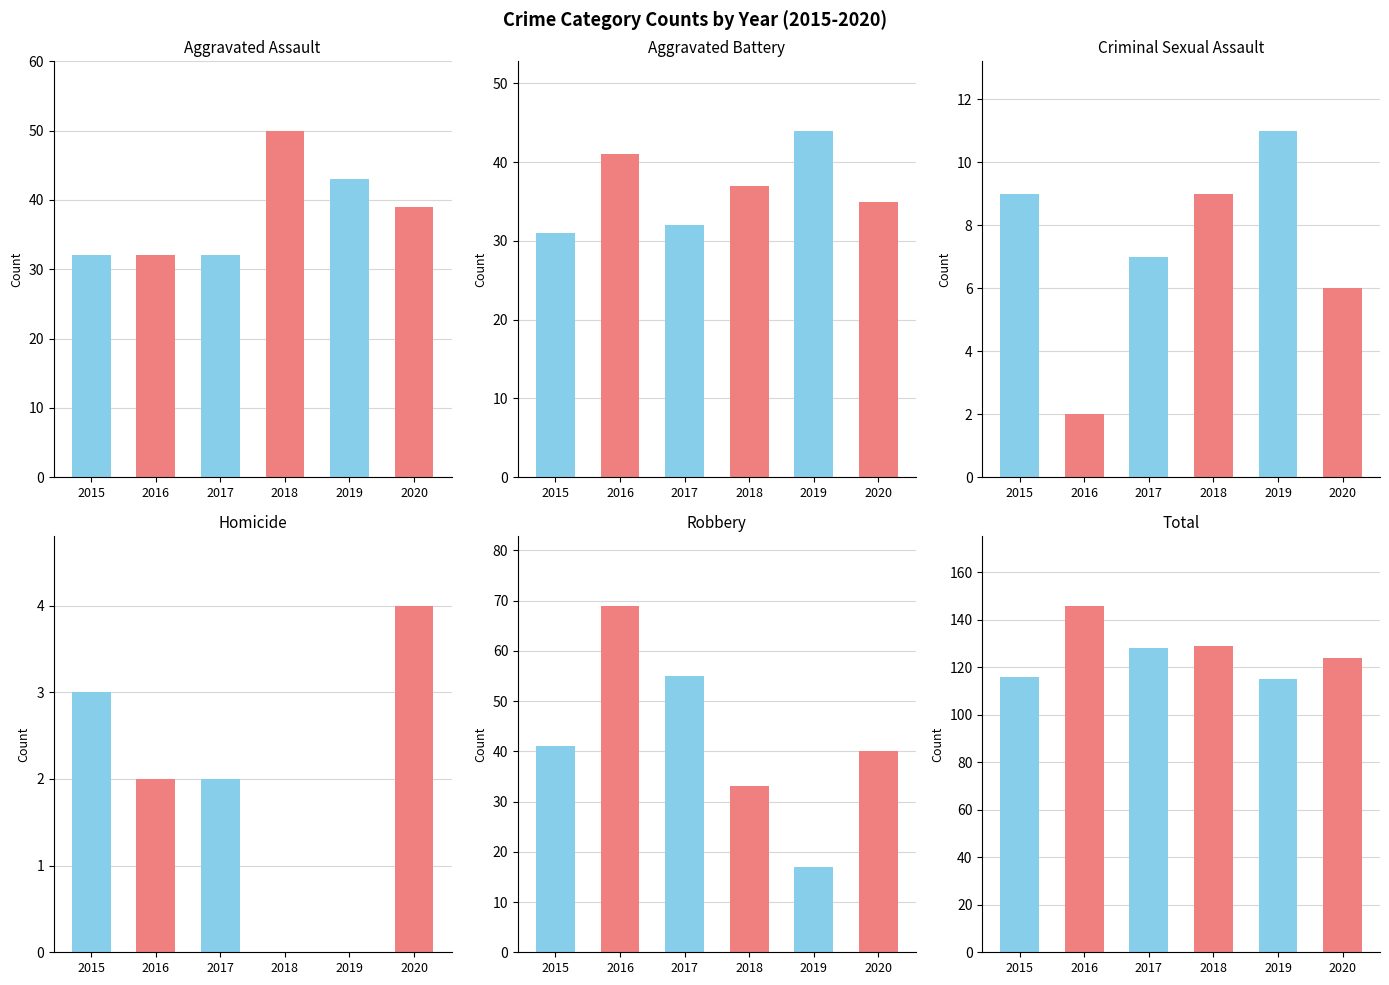

Which series has the widest spread of values?

2016